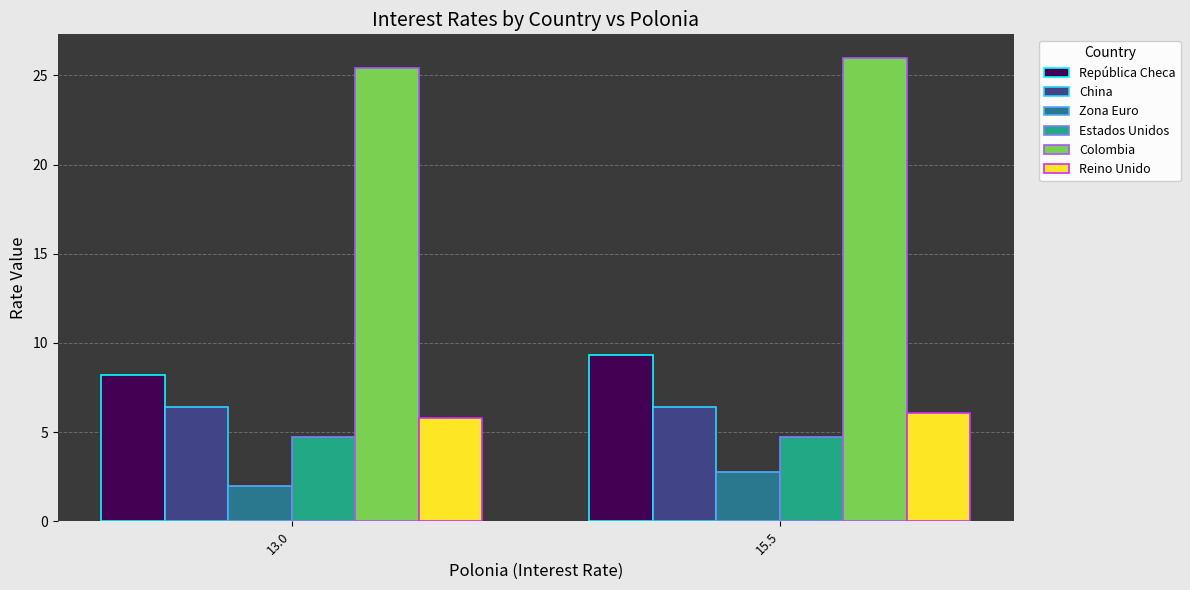

Reading left to right, what are all the values shown in this chart?

República Checa: 8.2	9.3
China: 6.4	6.4
Zona Euro: 2.0	2.8
Estados Unidos: 4.8	4.8
Colombia: 25.4	26.0
Reino Unido: 5.8	6.1